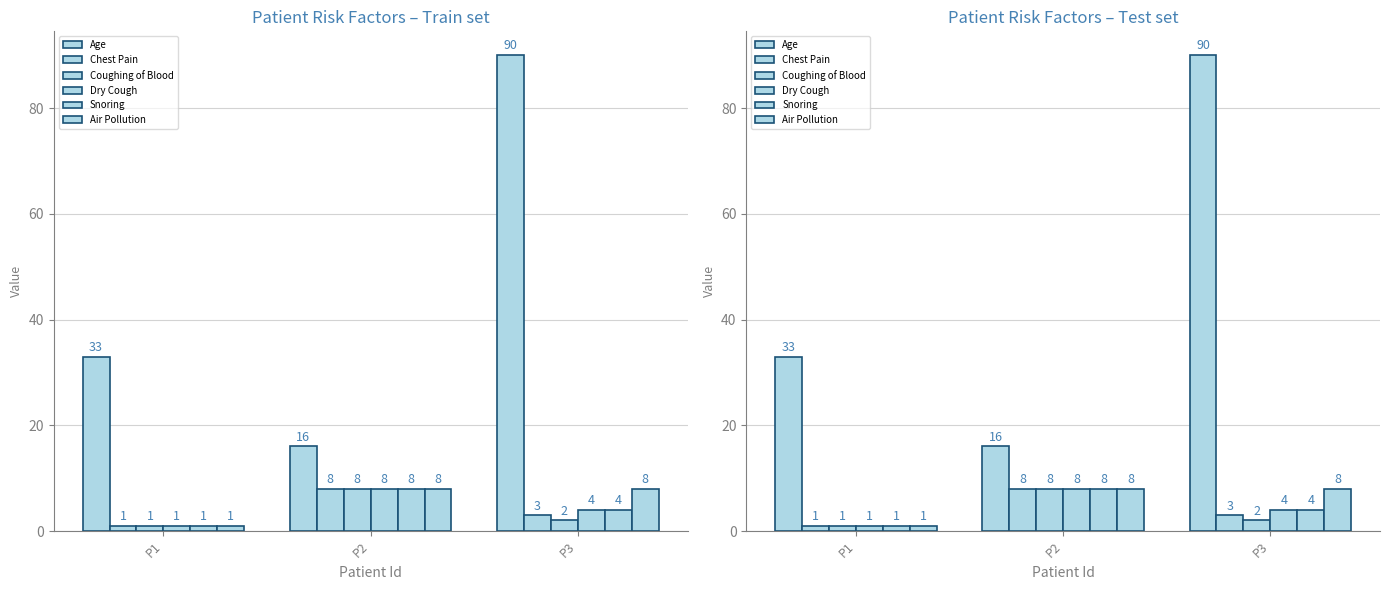

What value does the Chest Pain series have at P3?

3